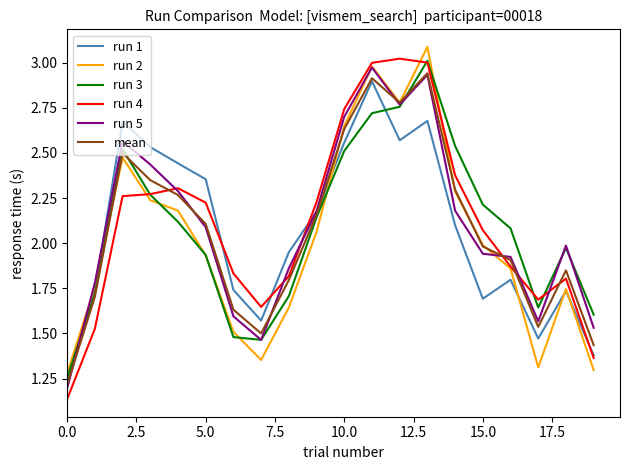

What is the greatest value displayed?

3.1